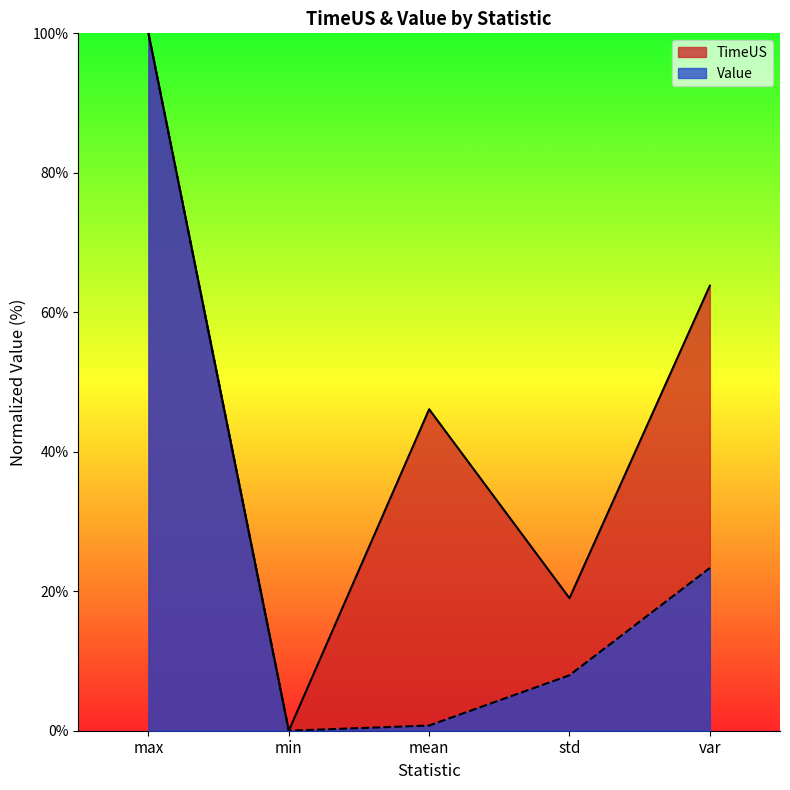

How many lines are shown in the chart?

2